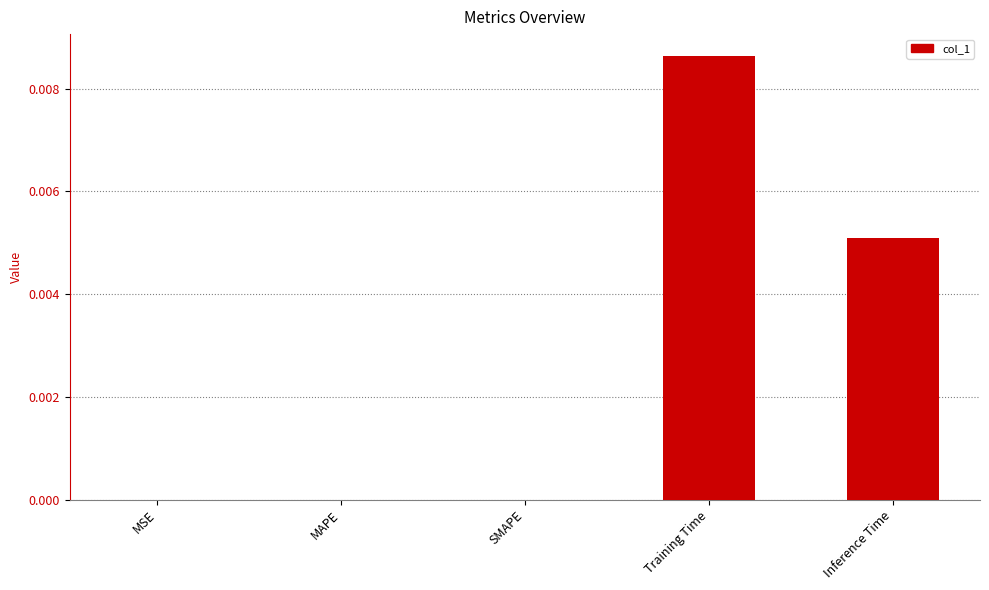

Which has a higher value, Inference Time or SMAPE?

Inference Time